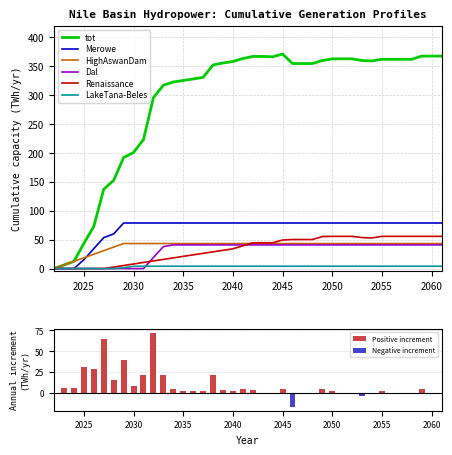

Where does the Dal series first go above 40?

2034